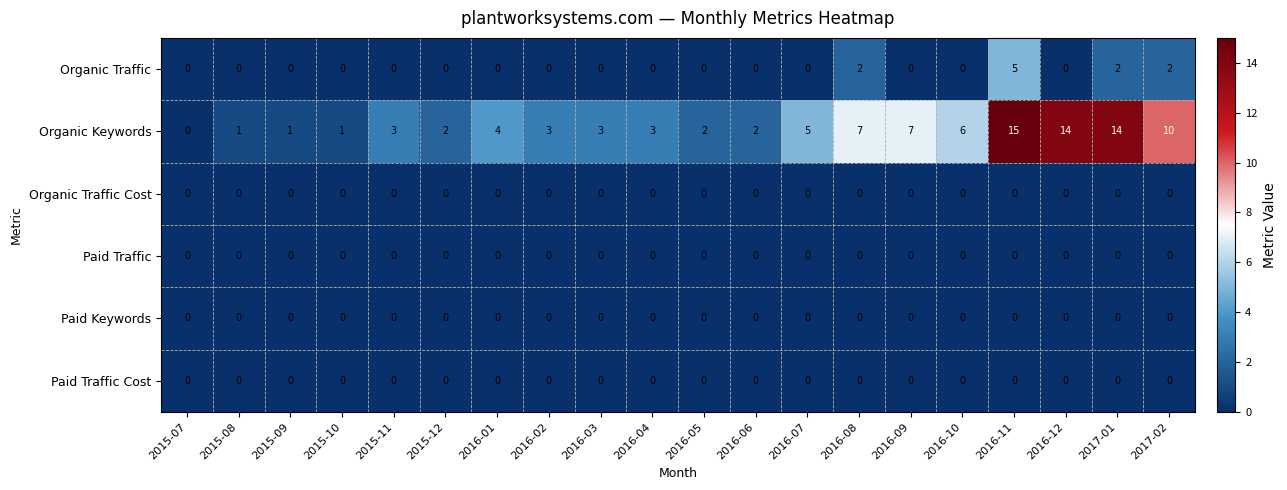

True or false: Paid Traffic Cost has a value of 0 at 2016-08.

True